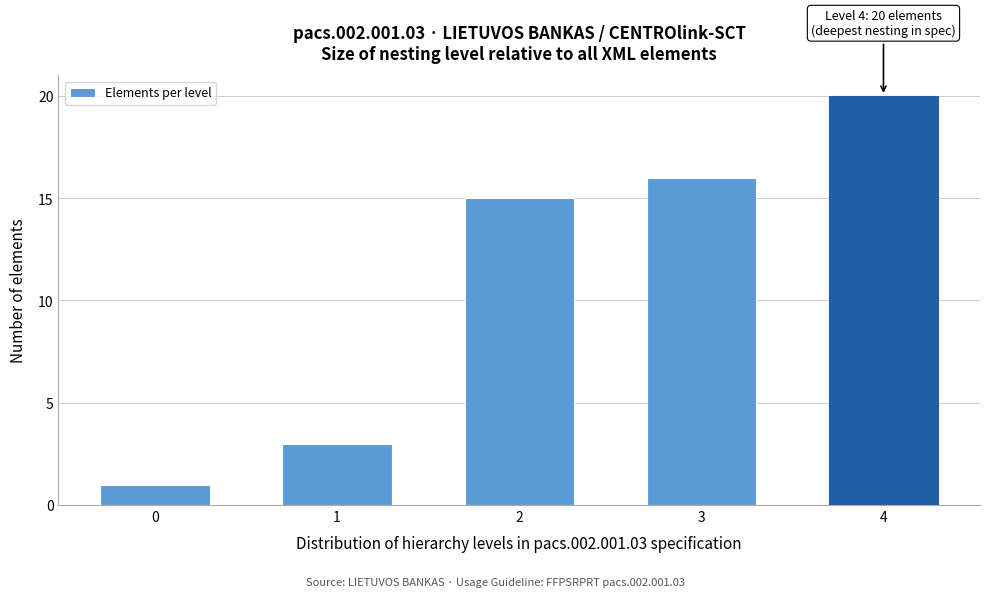

Reading left to right, list all the values displayed in this chart.

0=1	1=3	2=15	3=16	4=20